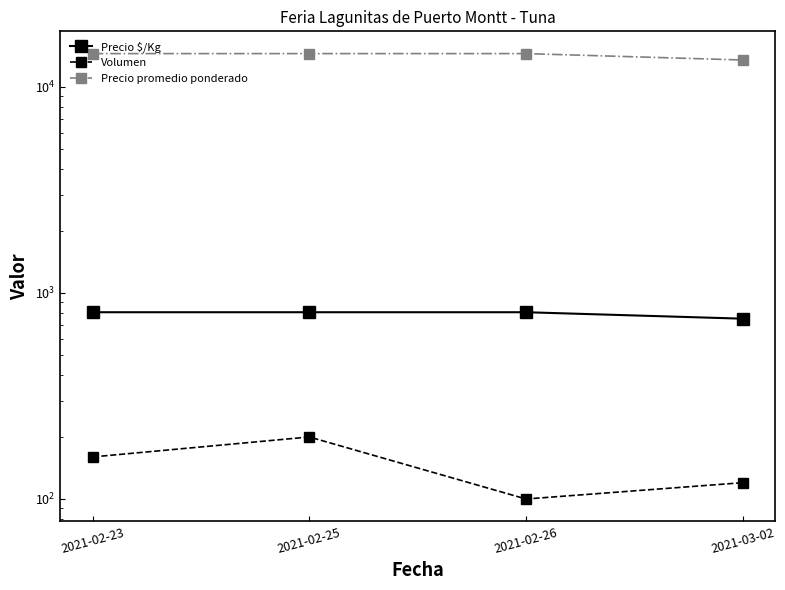

What is the total value across all series at 2021-03-02?

14370